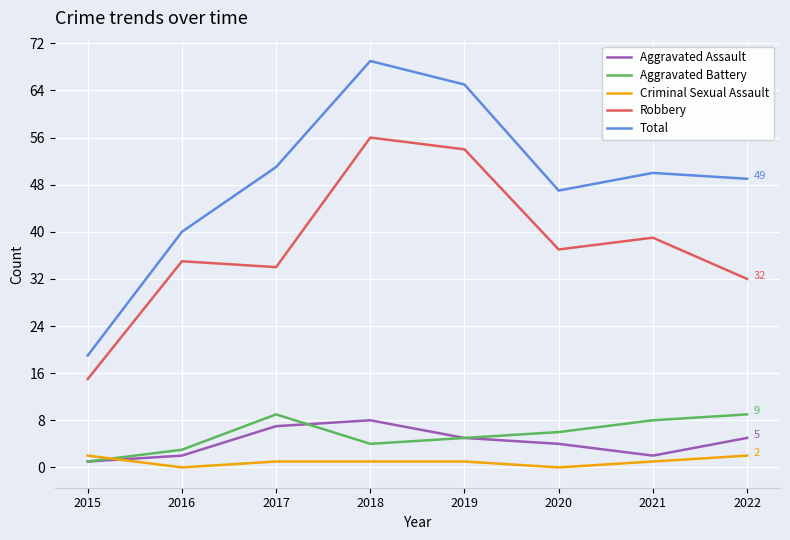

Is the value of Robbery at 2017 greater than the value of Aggravated Battery at 2020?

Yes